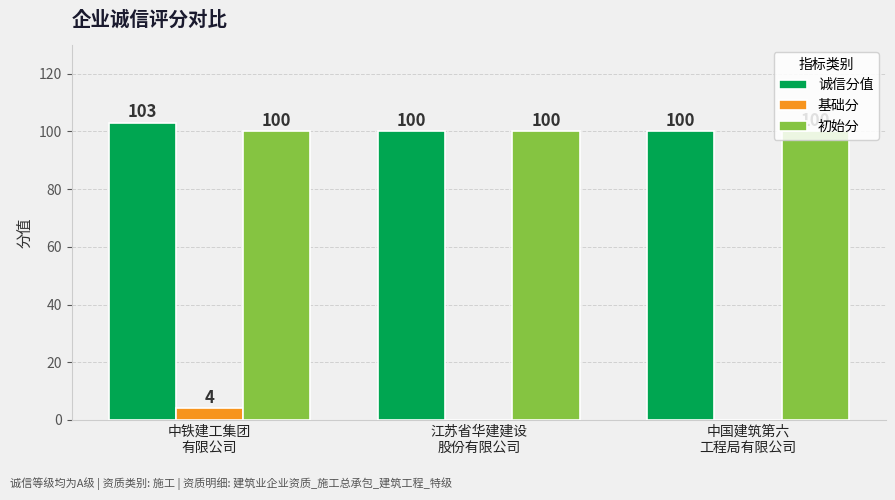

What is the difference between the 诚信分值 values at 中铁建工集团
有限公司 and 江苏省华建建设
股份有限公司?

3